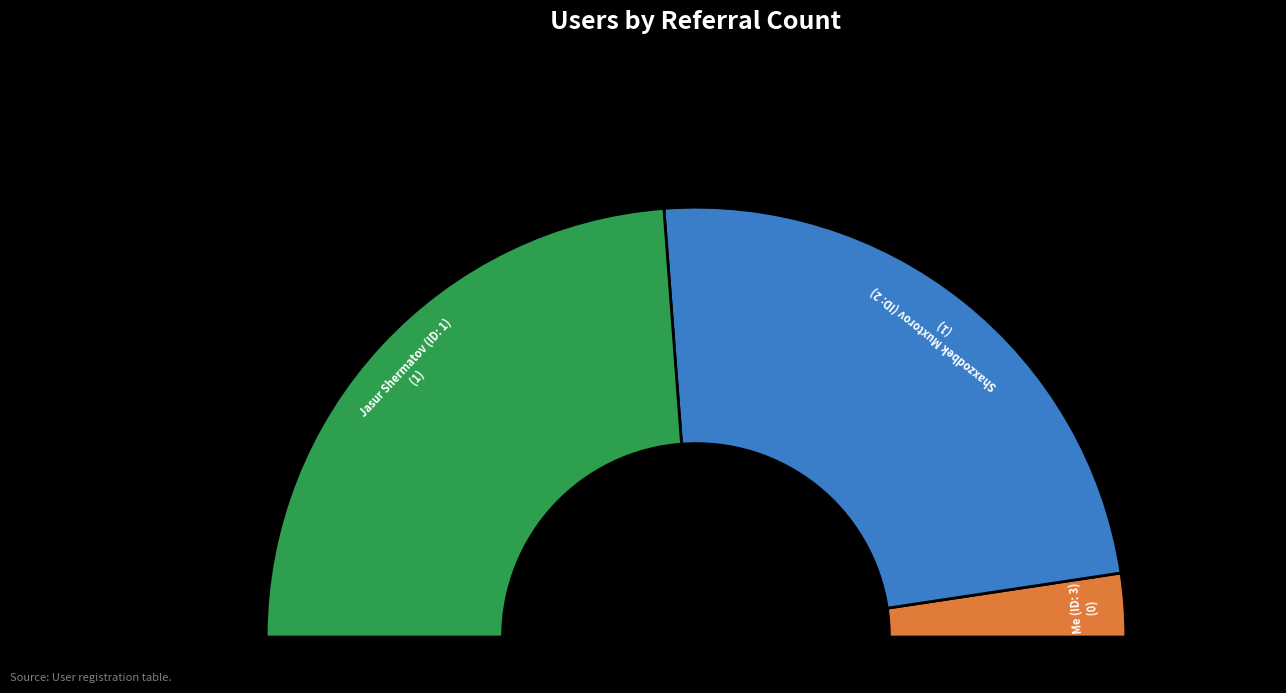

Which has a higher value, Me (ID: 3) or Shaxzodbek Muxtorov (ID: 2)?

Shaxzodbek Muxtorov (ID: 2)